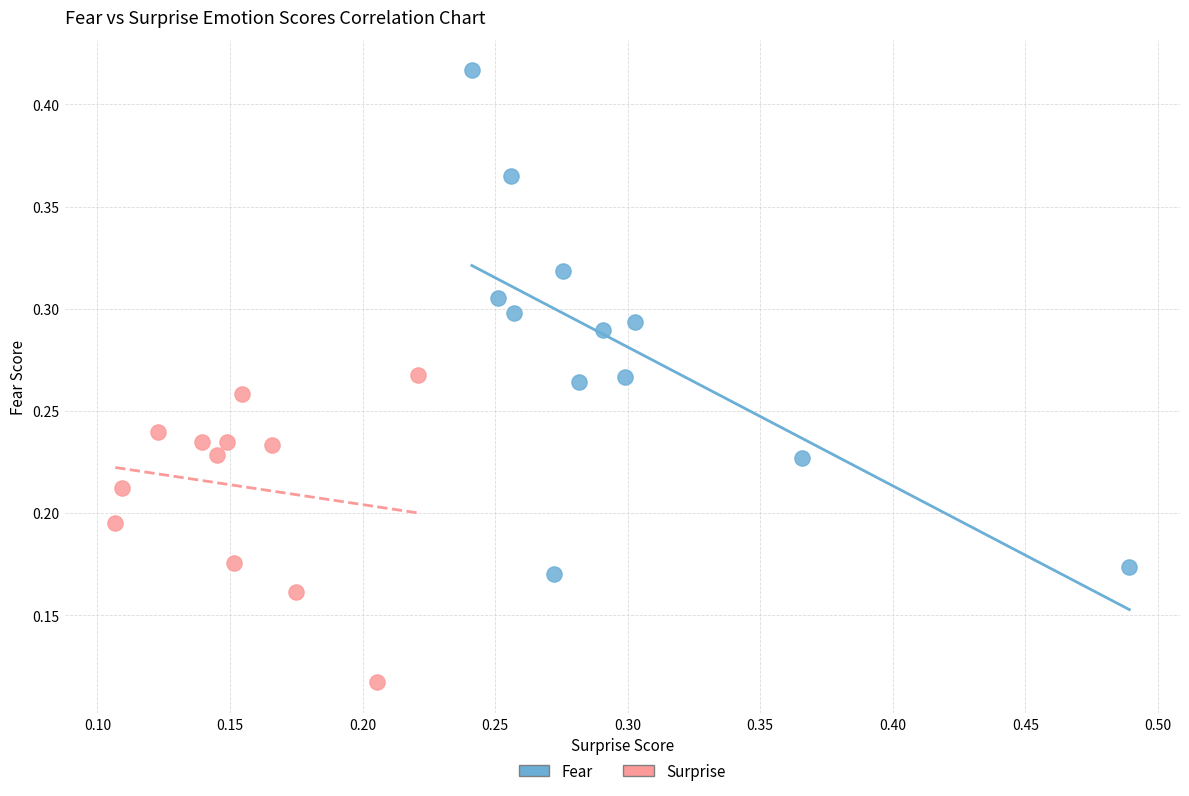

Which series reaches the minimum Y coordinate?

Surprise